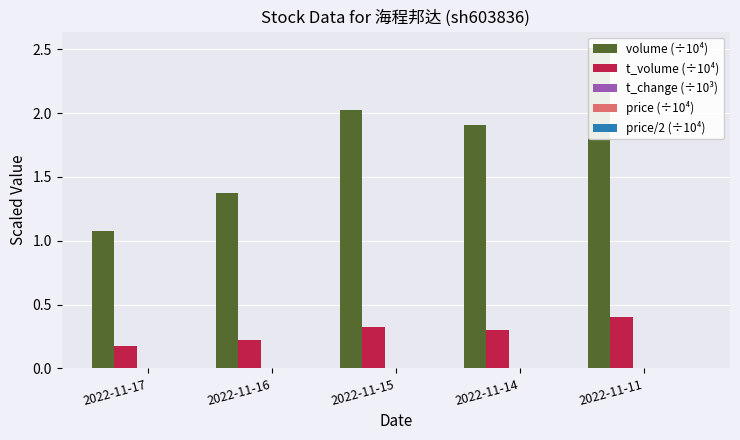

How many bars are there in each group?

5